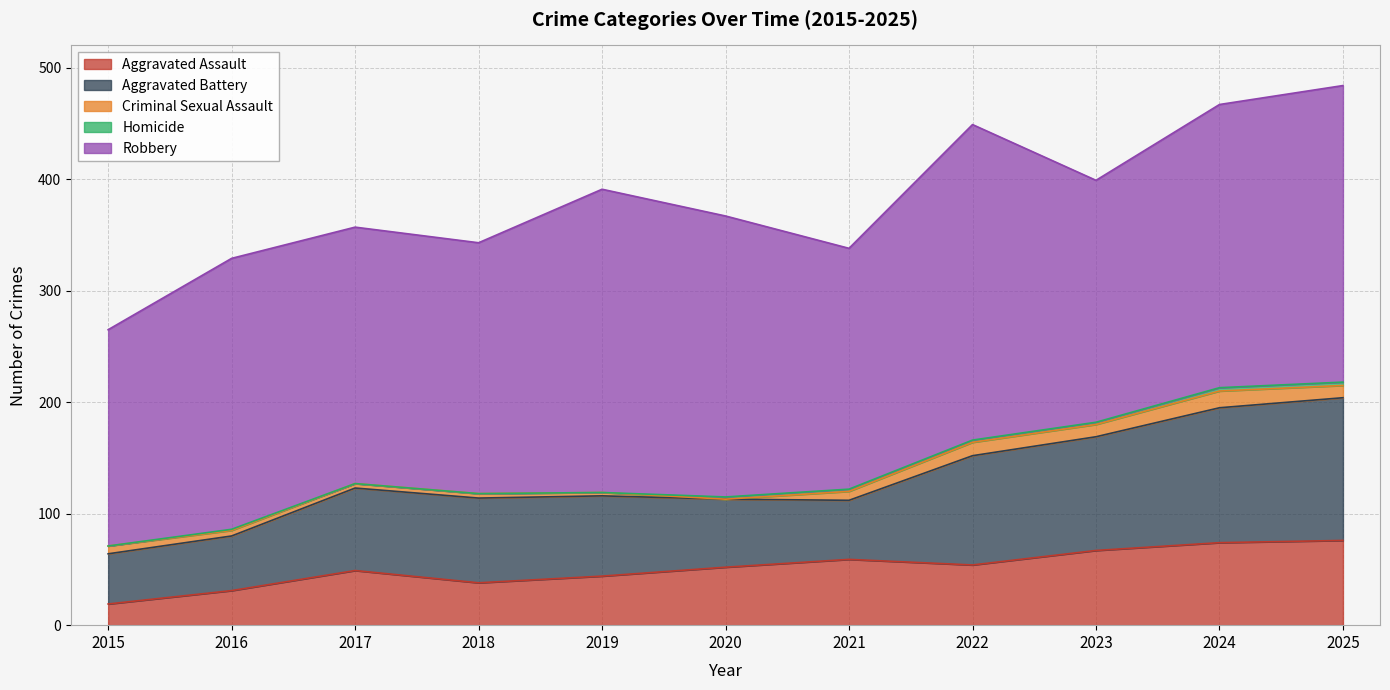

What is the value of the Homicide point at the 6th from the left?

2